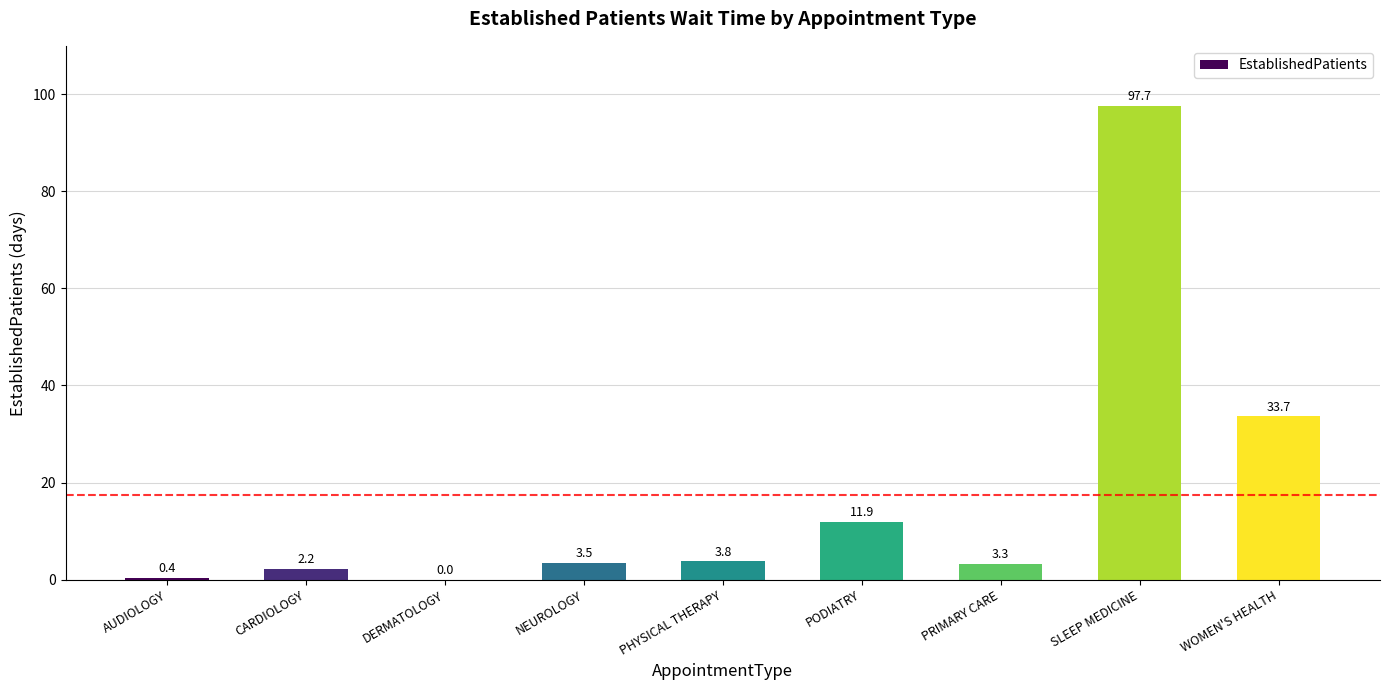

Is it true that the value at AUDIOLOGY is 0.4?

True